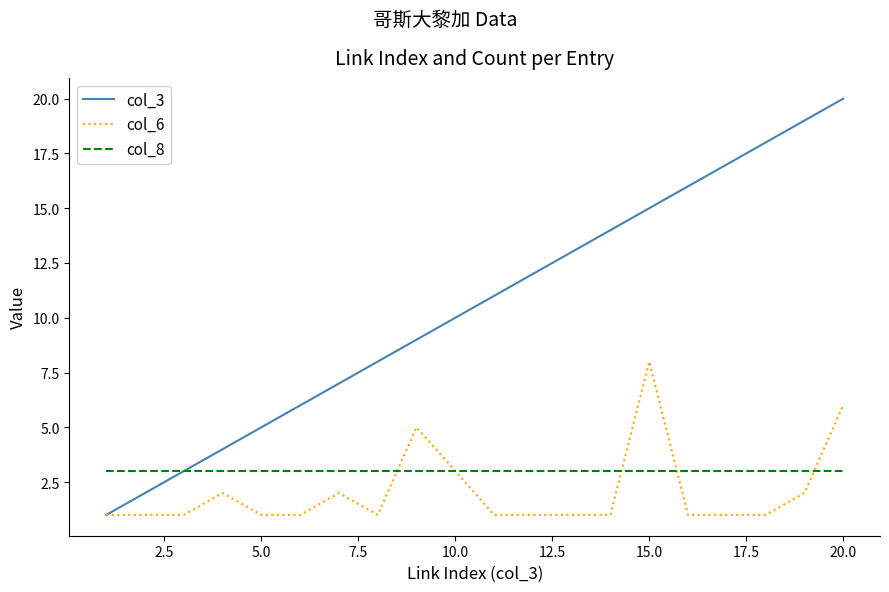

List the series in order of their peak value, highest first.

col_3, col_6, col_8